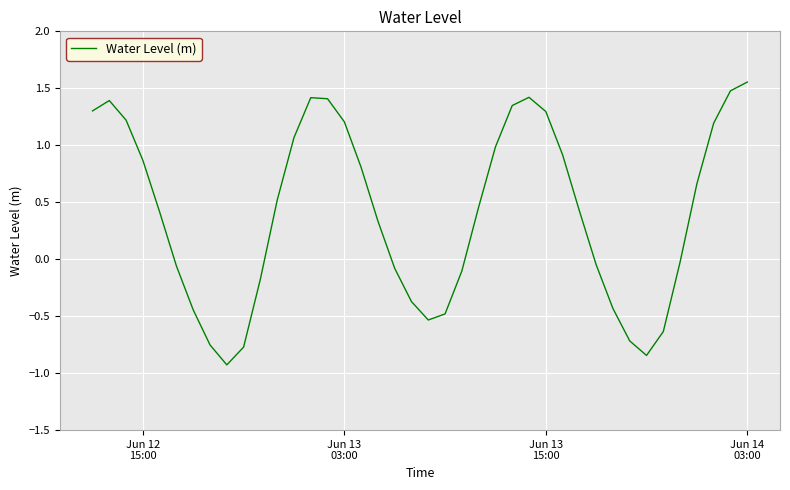

How many values are above zero?

23